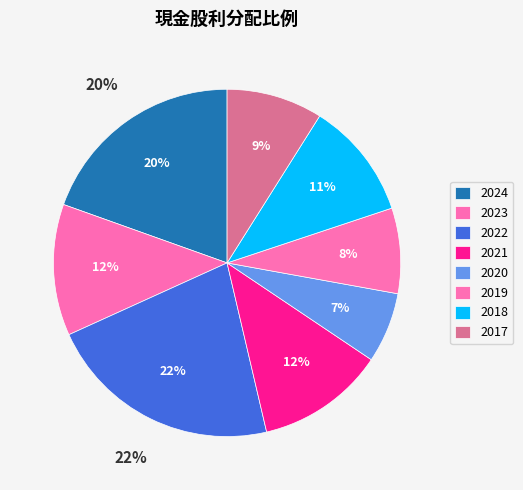

What is the change in value from 2022 to 2021?

-10.0